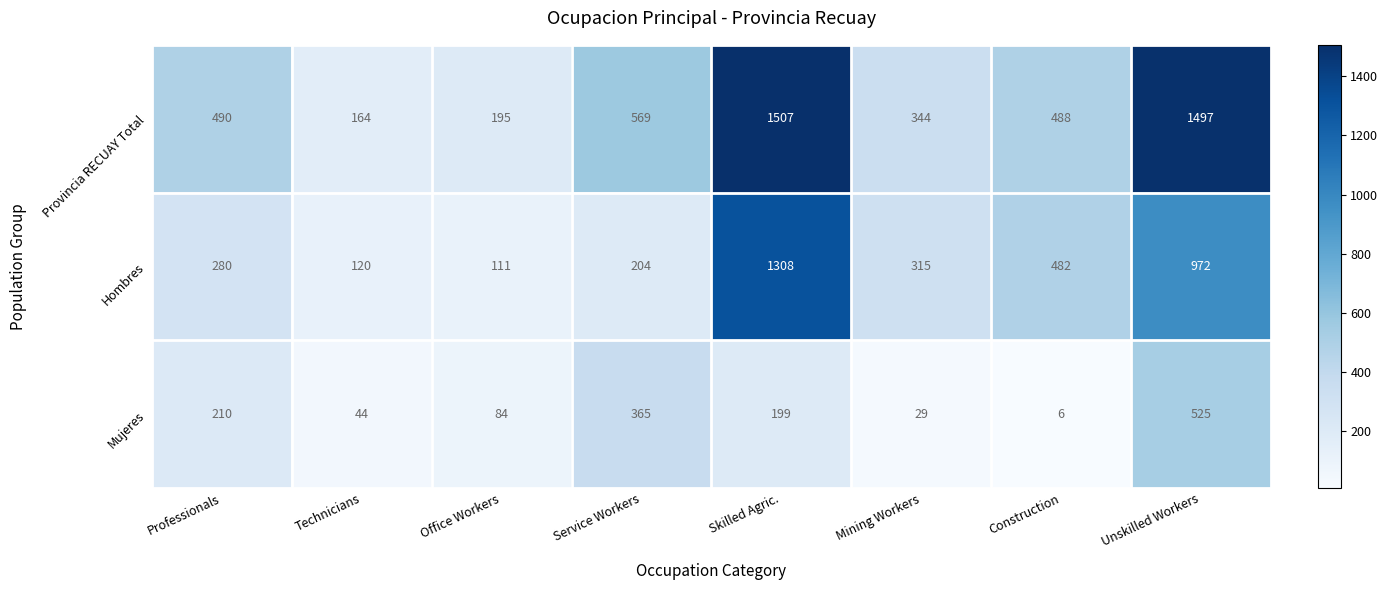

What is the approximate value of Provincia RECUAY Total at Office Workers?

195